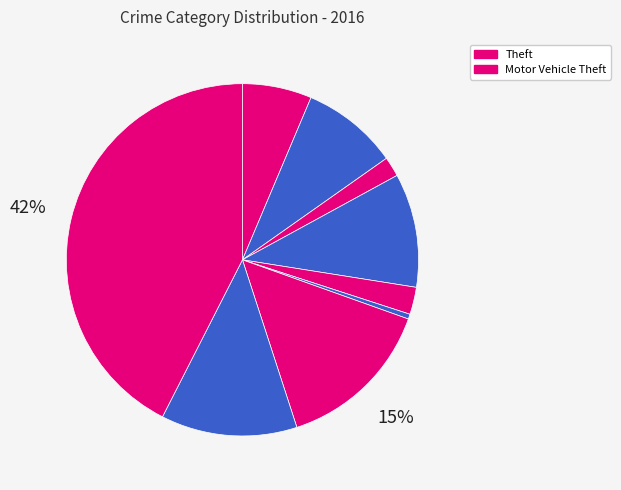

To the nearest percent, what is the average slice percentage?

11%